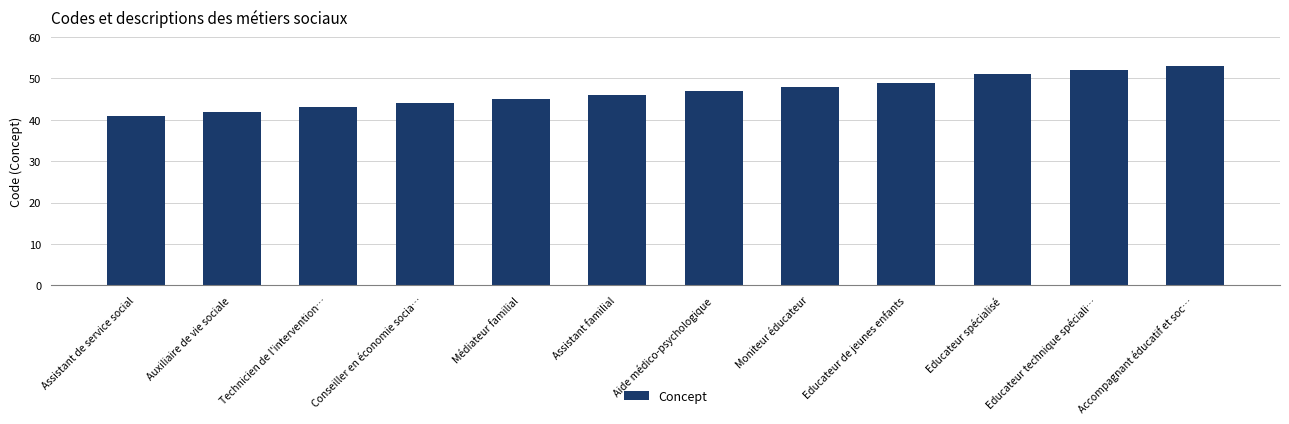

What is the difference between the values at Moniteur éducateur and Accompagnant éducatif et soc…?

5